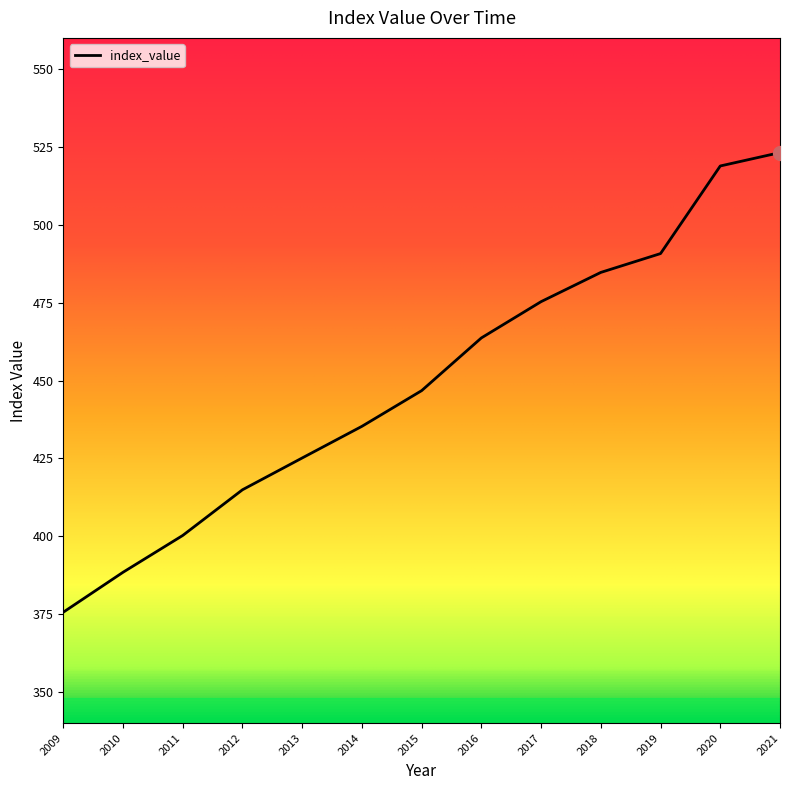

What is the change in value from 2009 to 2018?

+109.1